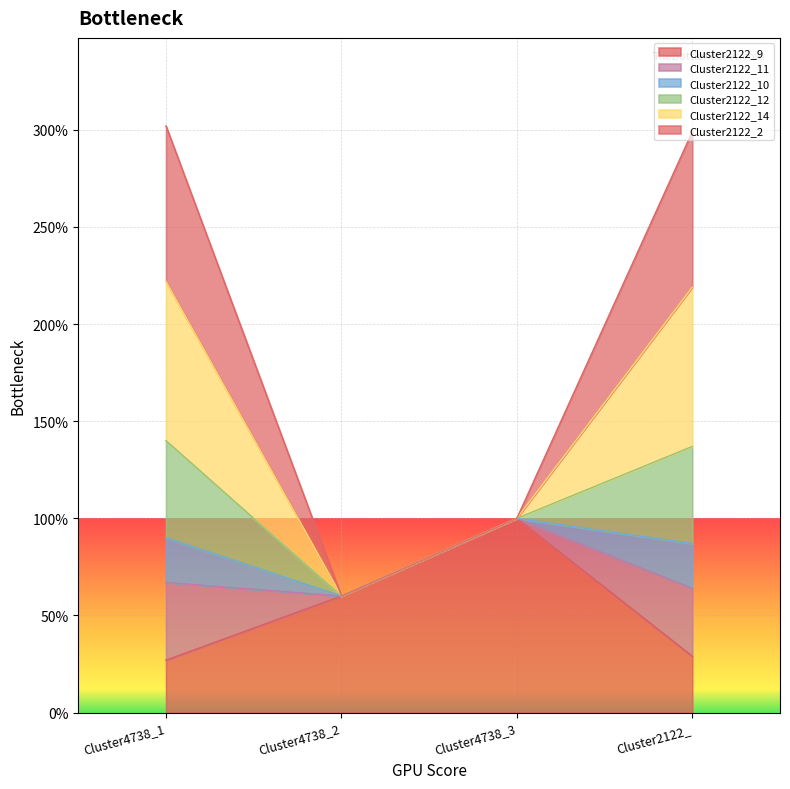

True or false: Cluster2122_10 and Cluster2122_9 intersect in this chart.

False